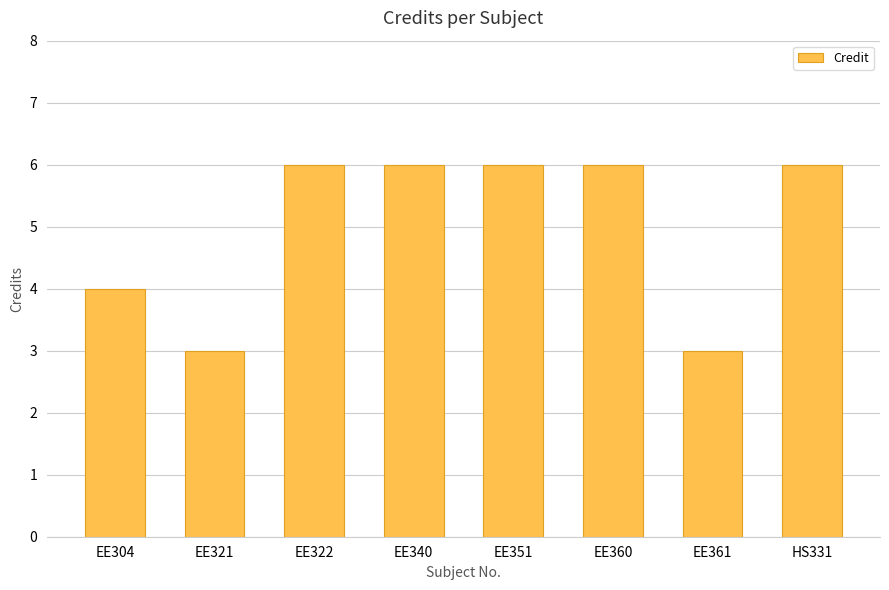

What is the sum of all values?

40